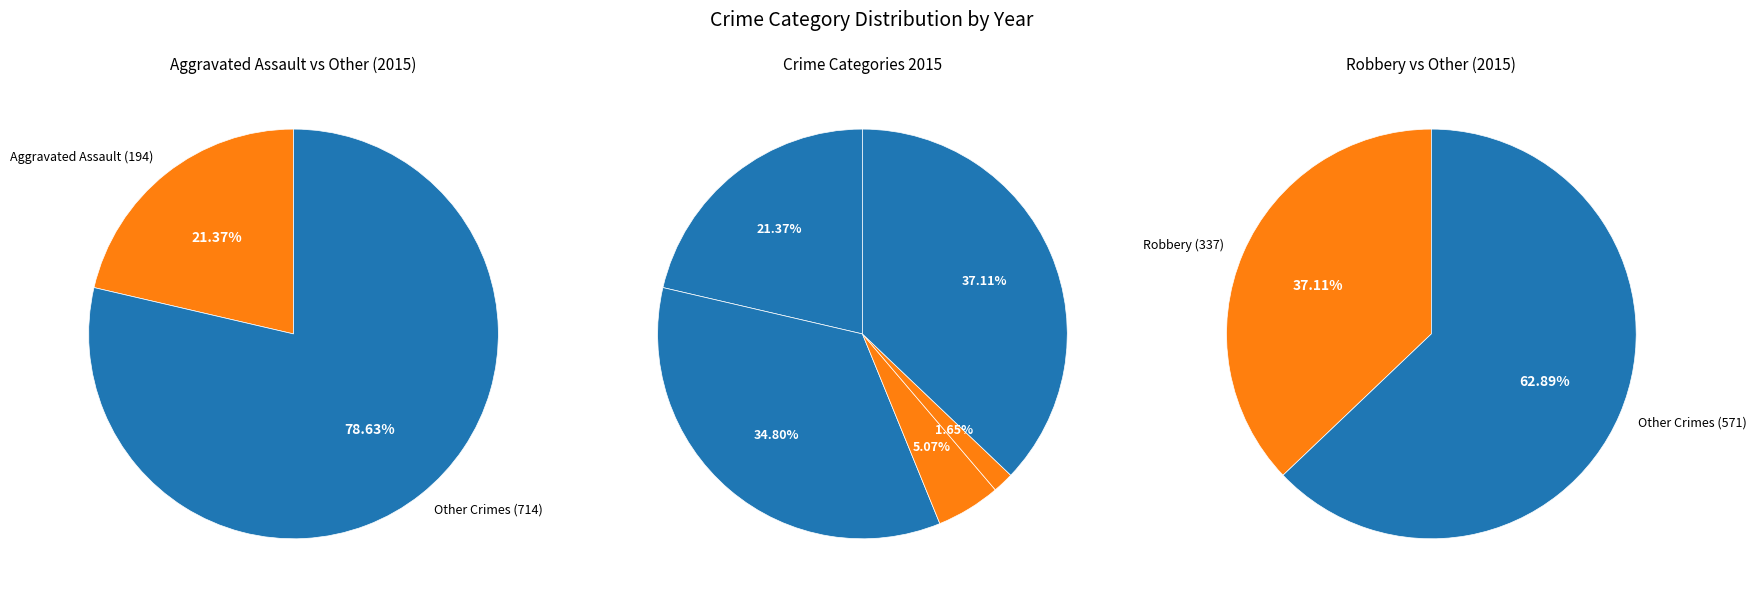

Does Aggravated Assault represent more than half of the total?

No